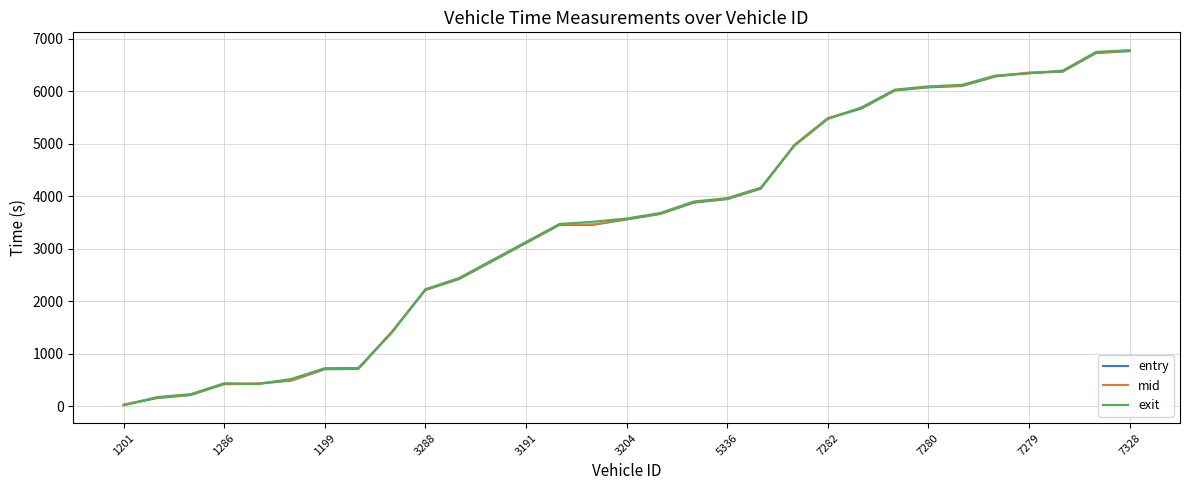

What is the maximum value for mid?

6775.2